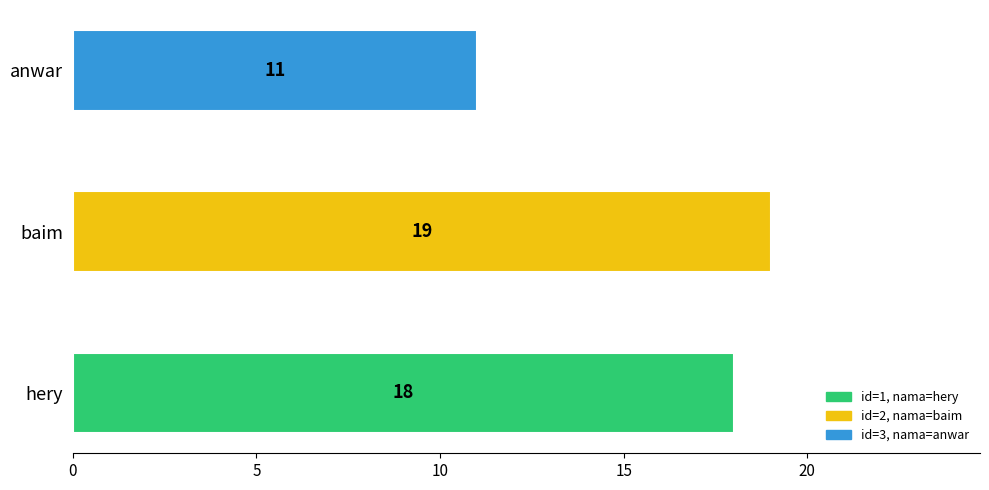

Which has a higher value, 2 or 1?

2